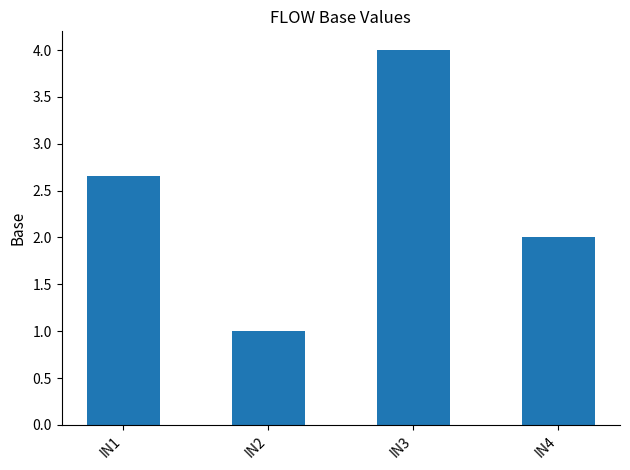

Between IN2 and IN3, which is larger?

IN3